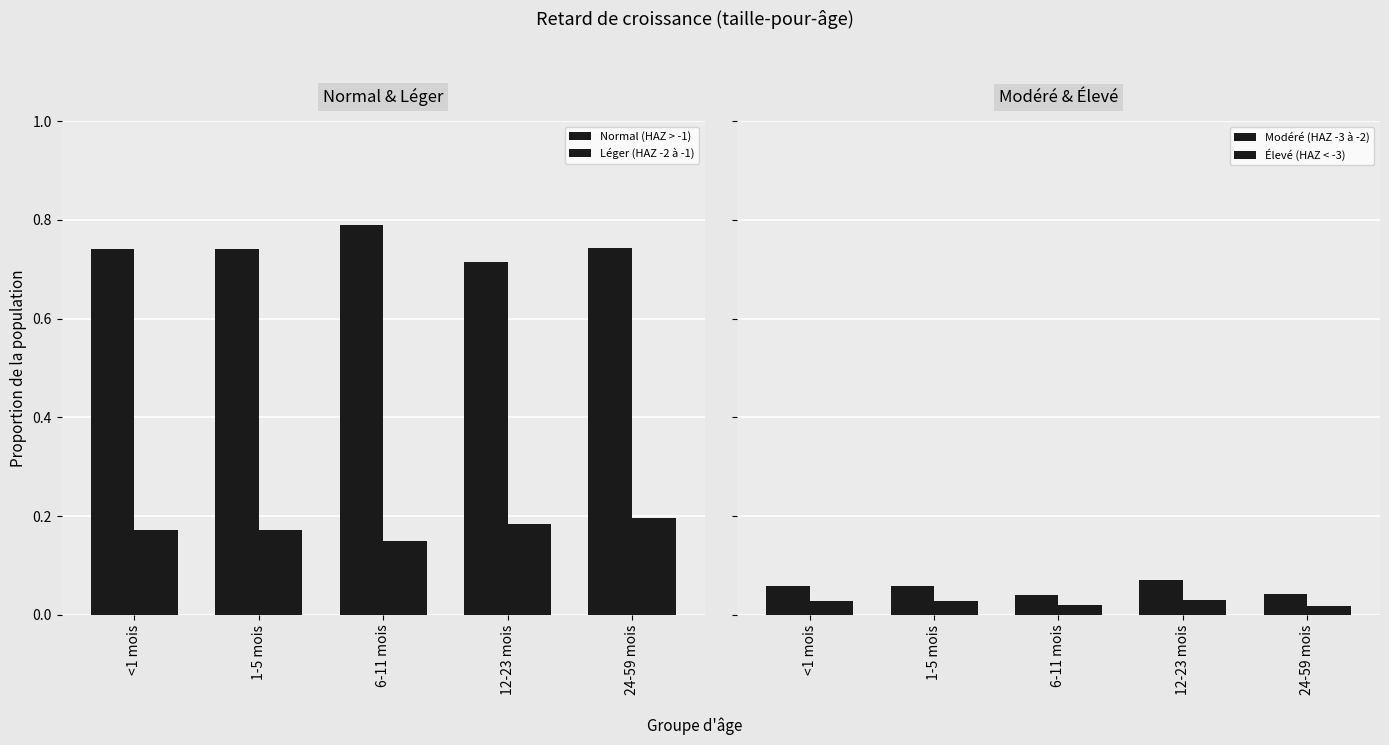

What are all the series names shown in the legend?

Normal (HAZ > -1), Léger (HAZ -2 à -1), Modéré (HAZ -3 à -2), Élevé (HAZ < -3)